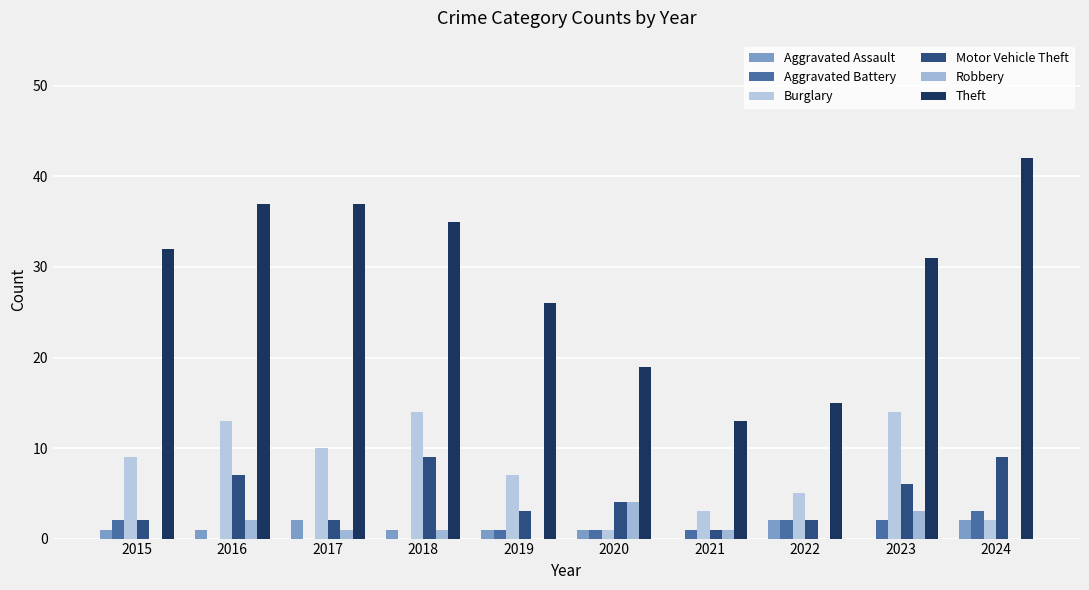

How many groups of bars are there?

10